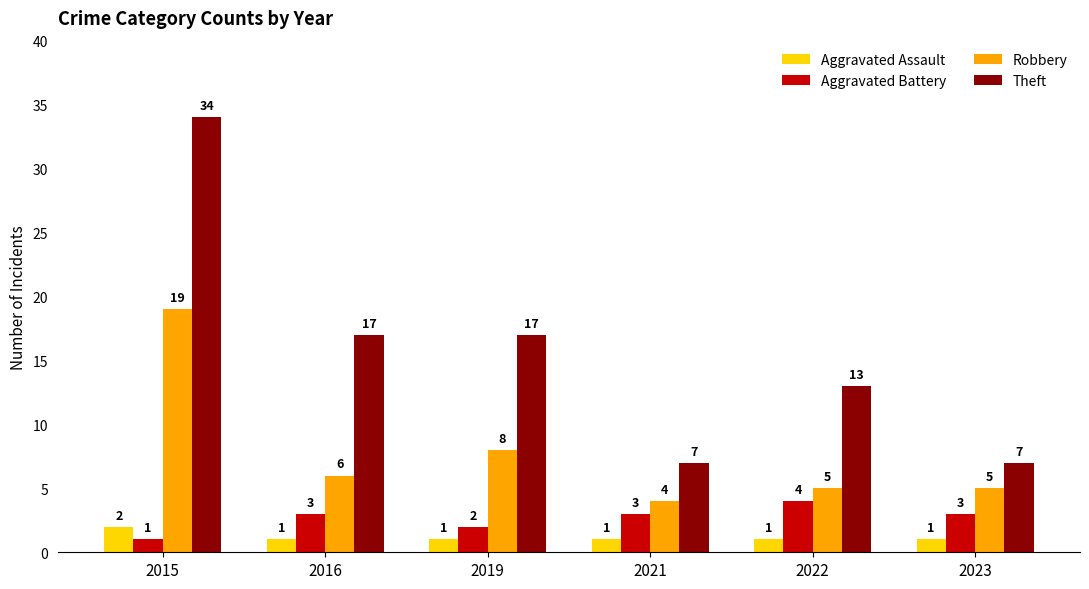

How many distinct data groups are displayed?

4